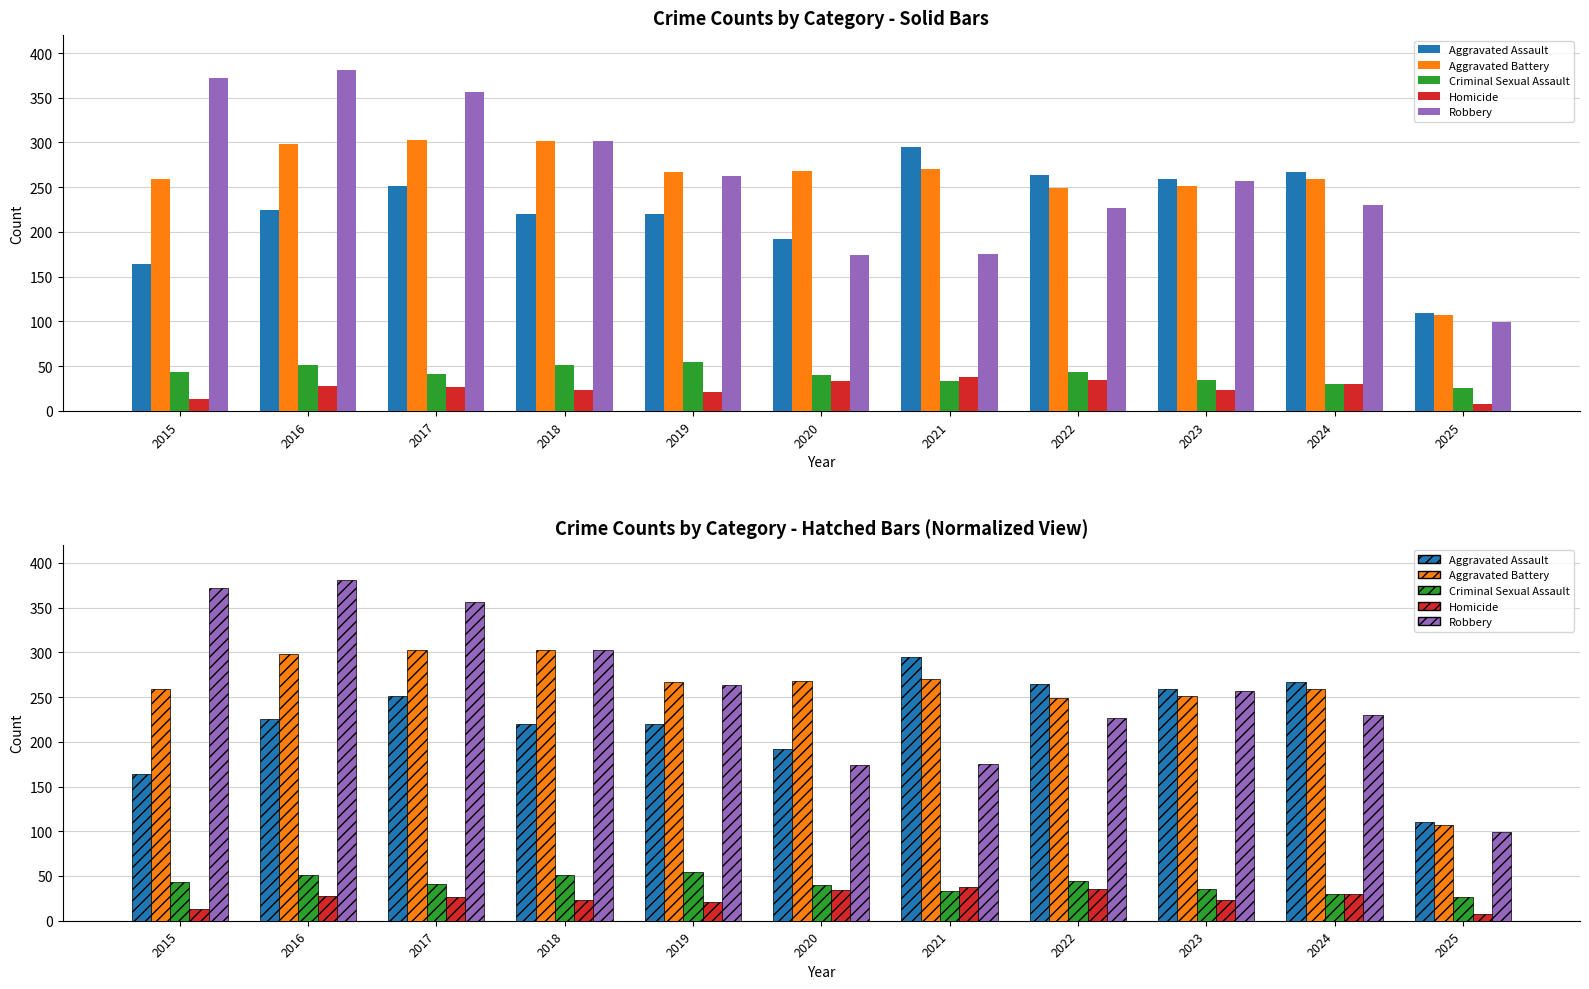

What is the difference between the second highest and second lowest values in the Criminal Sexual Assault series?

21